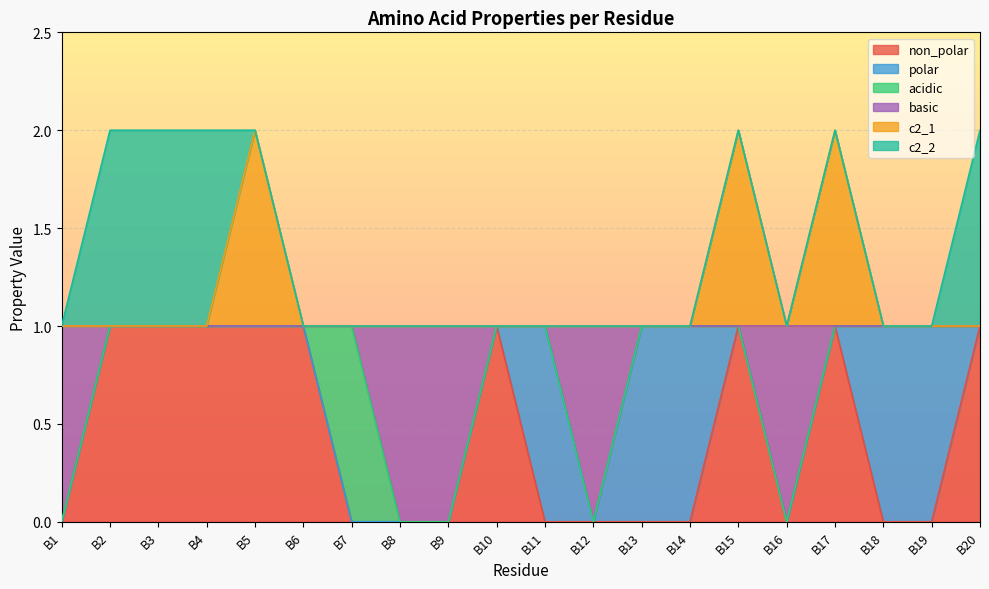

How many lines are shown in the chart?

6